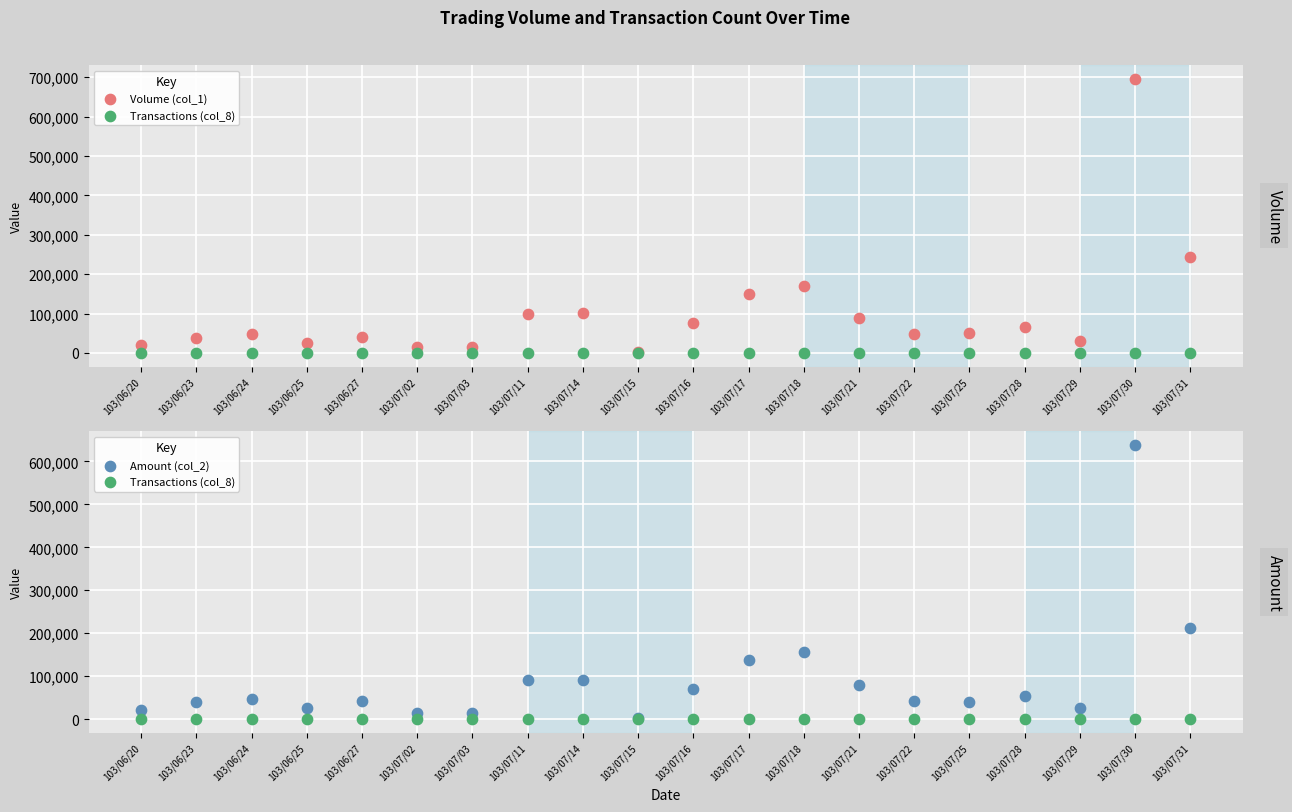

What is the total value across all series at 103/07/02?

29851